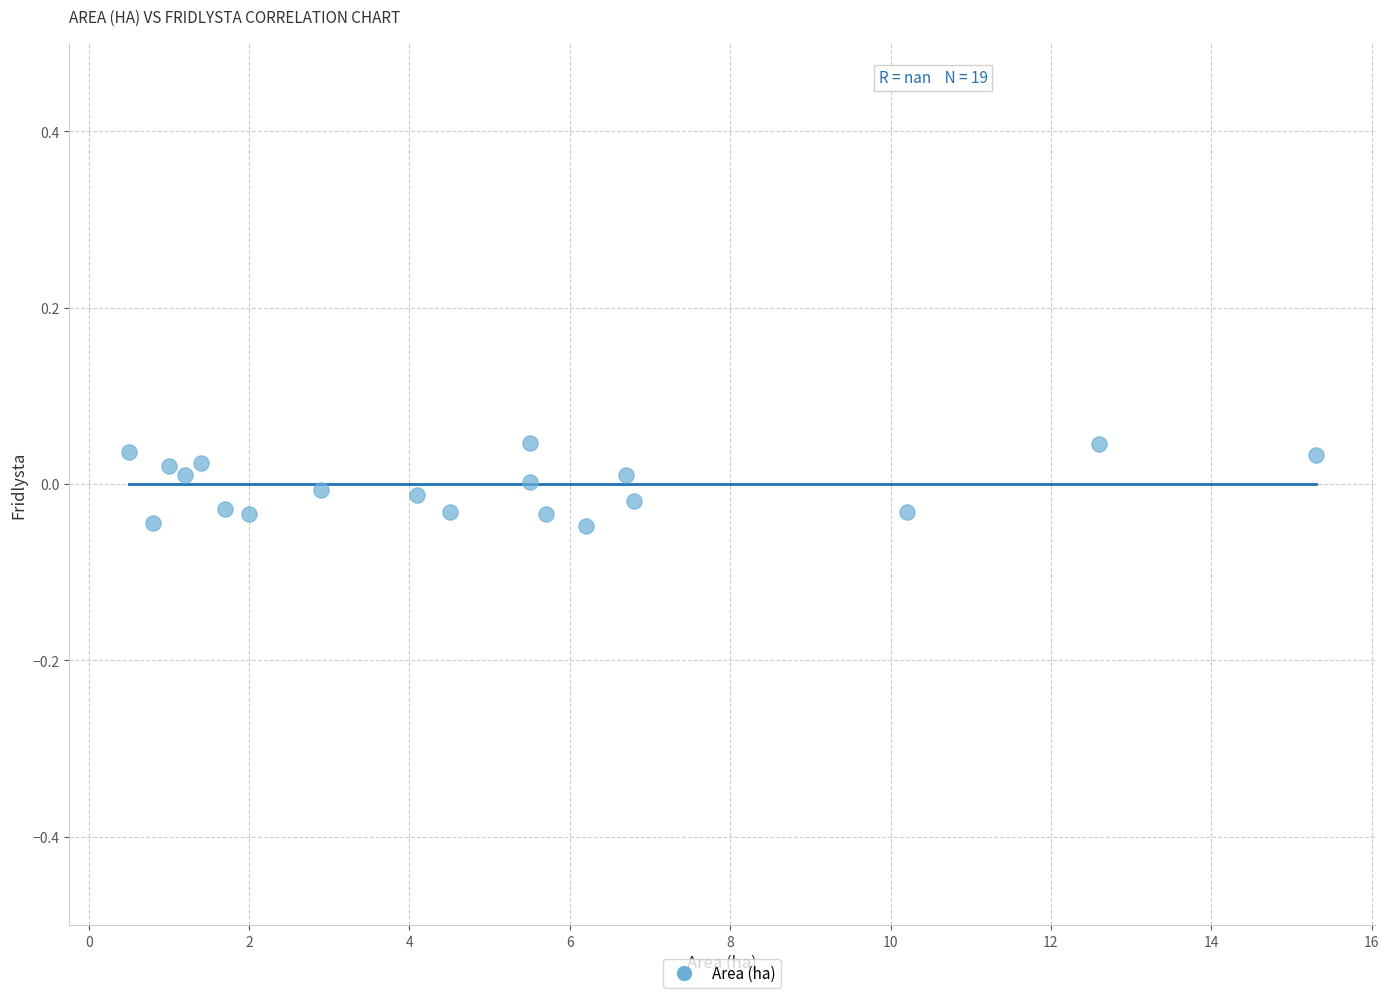

What is the range of X values (max minus min)?

14.8